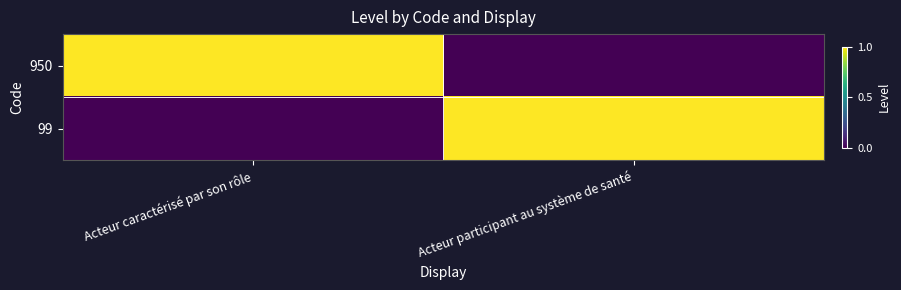

What is the maximum value shown in the chart?

1